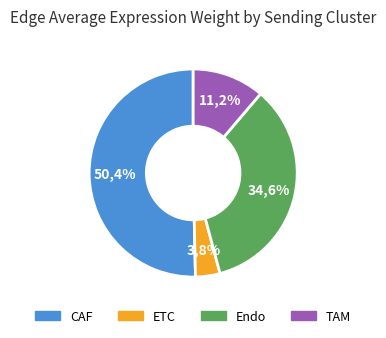

To the nearest percent, what is the difference between the largest and smallest slice percentages?

47%